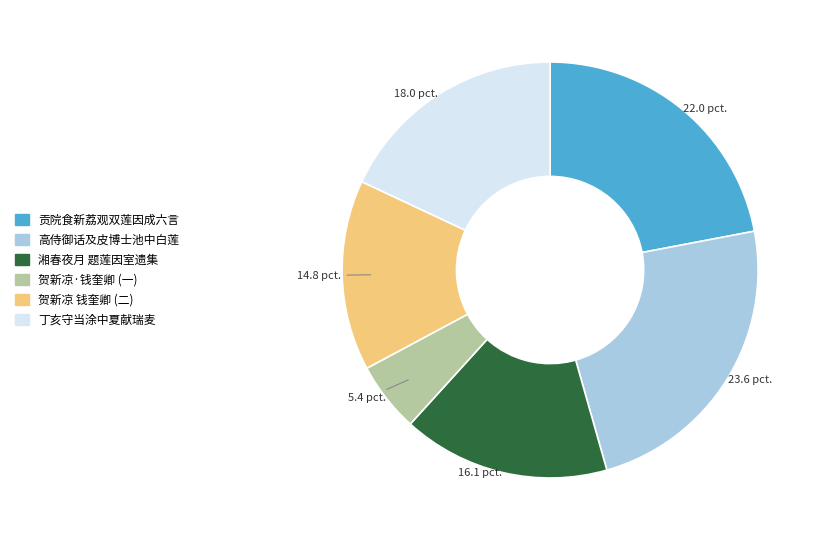

Approximately how many times larger is the value at 丁亥守当涂中夏献瑞麦 compared to 贺新凉·钱奎卿 (一)?

3.3